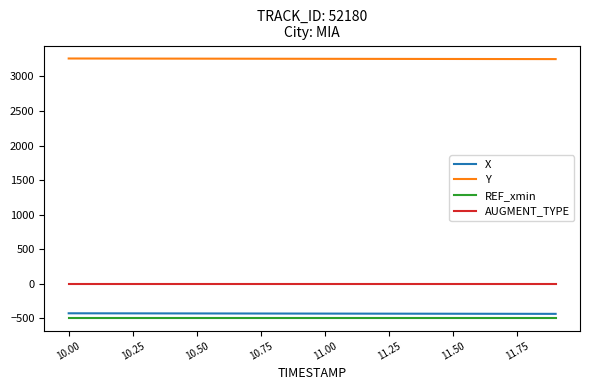

True or false: REF_xmin and X intersect in this chart.

False